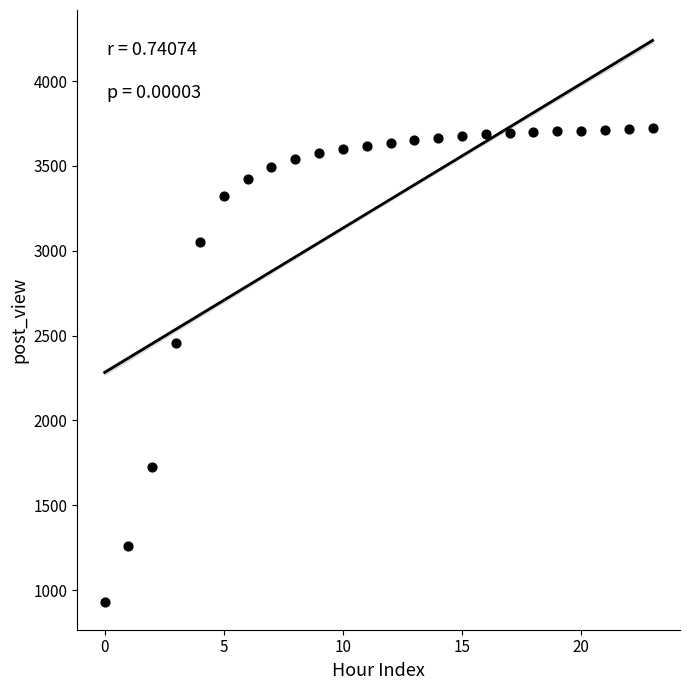

What Y value in the scatter plot is closest to 2327?

2458